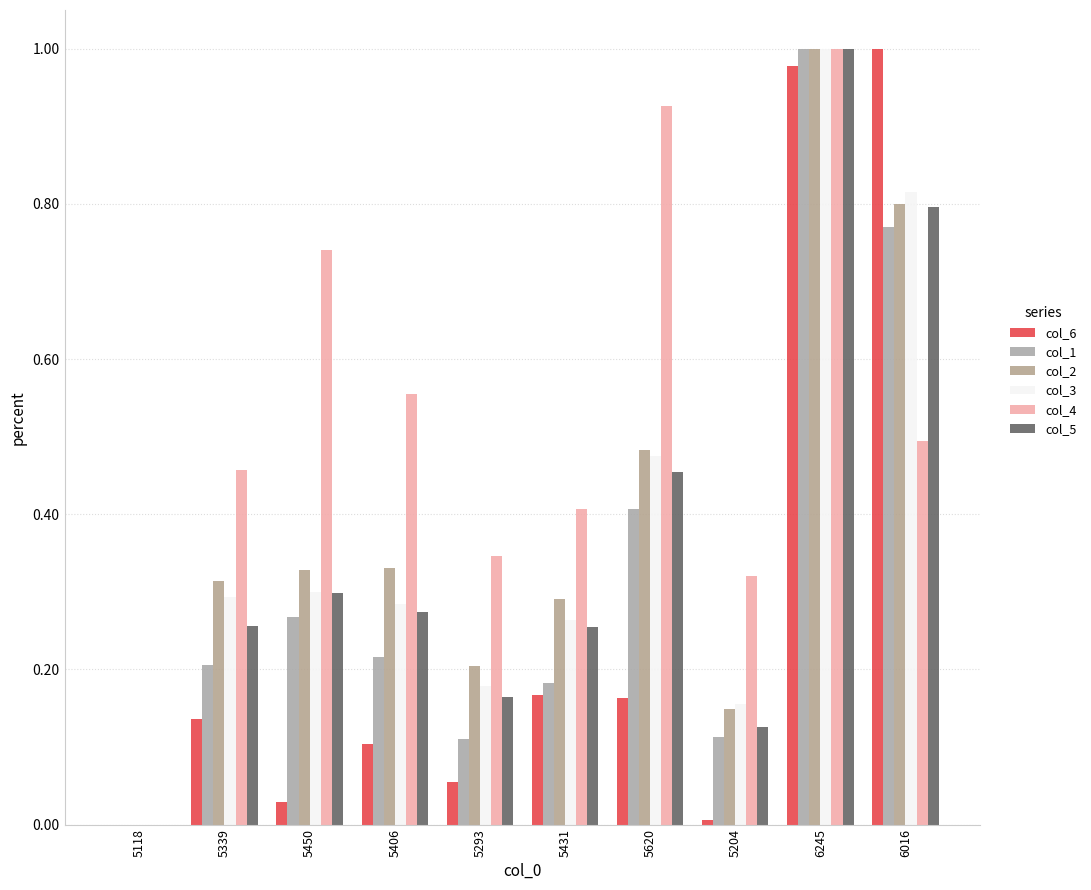

What is the label of the 4th bar from the left?

5406